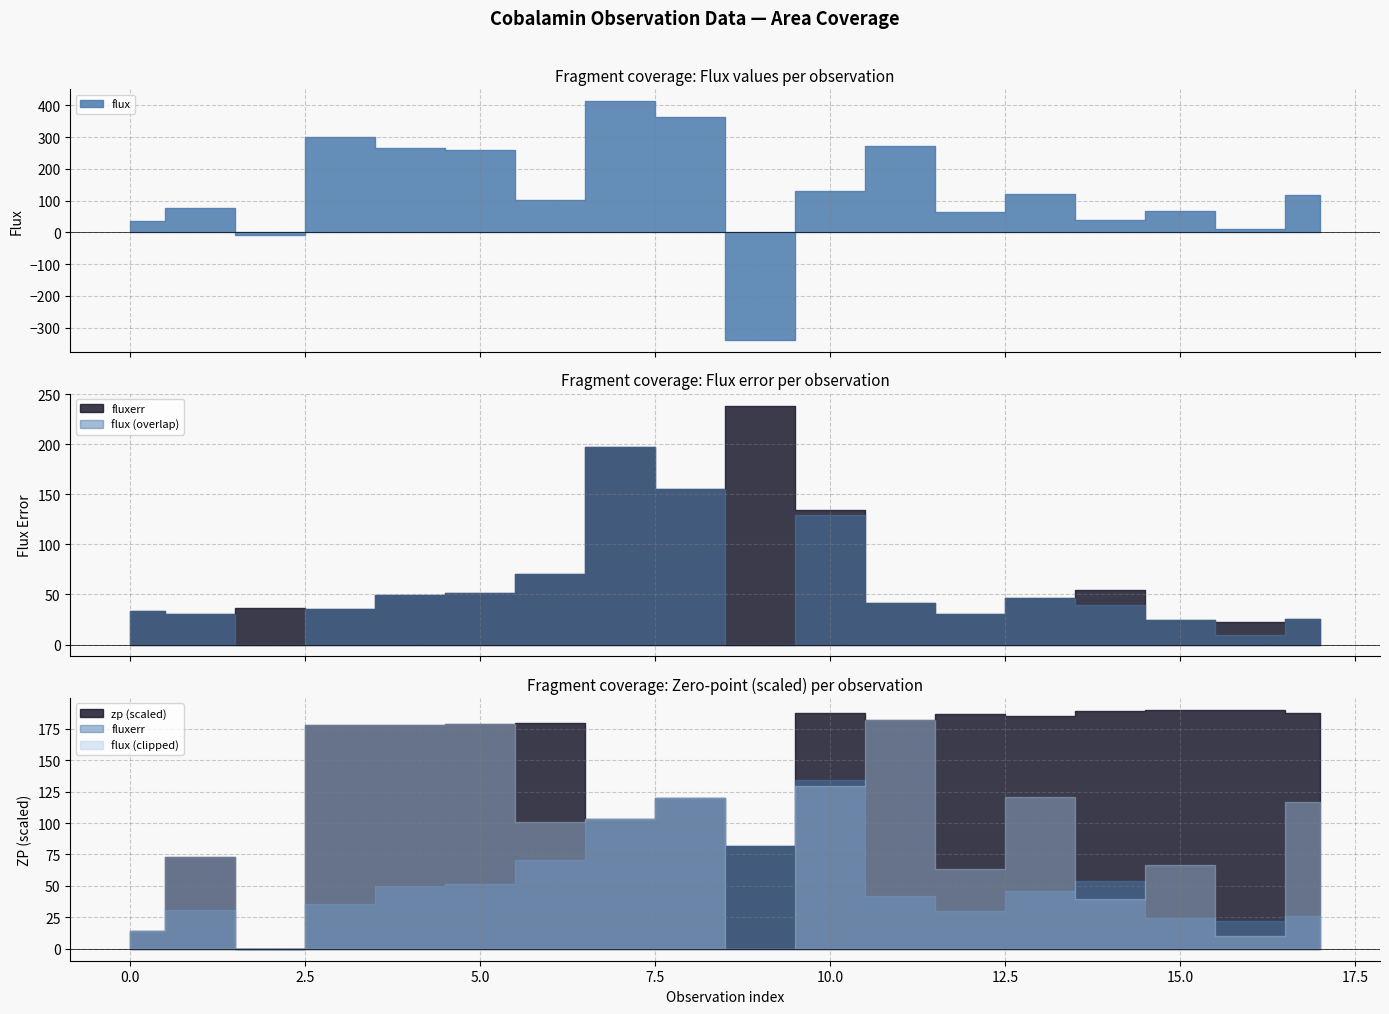

True or false: flux has a value of -339.8 at 9.

True